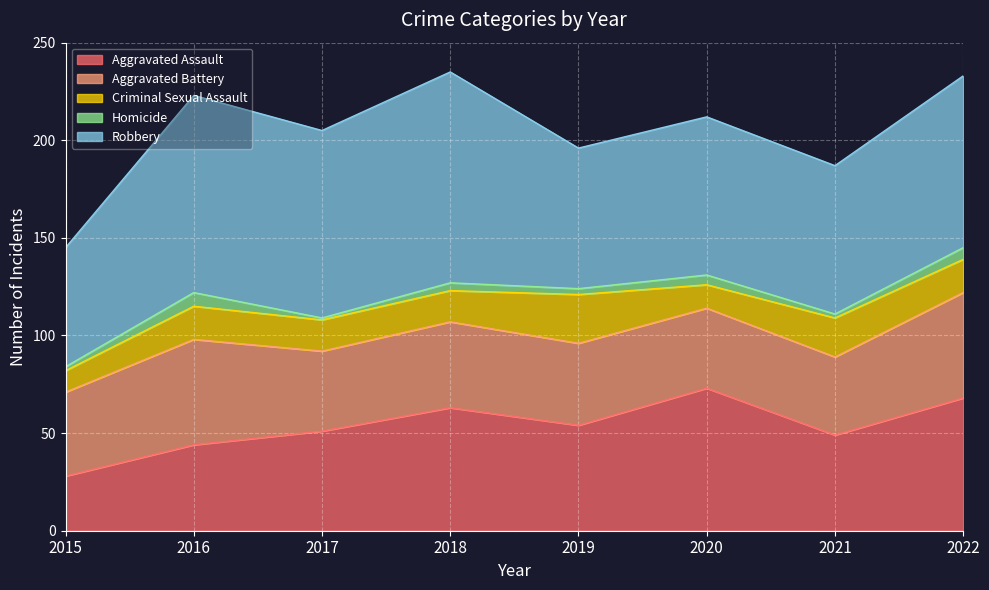

Rank the series by their maximum value, from lowest to highest.

Homicide, Criminal Sexual Assault, Aggravated Battery, Aggravated Assault, Robbery